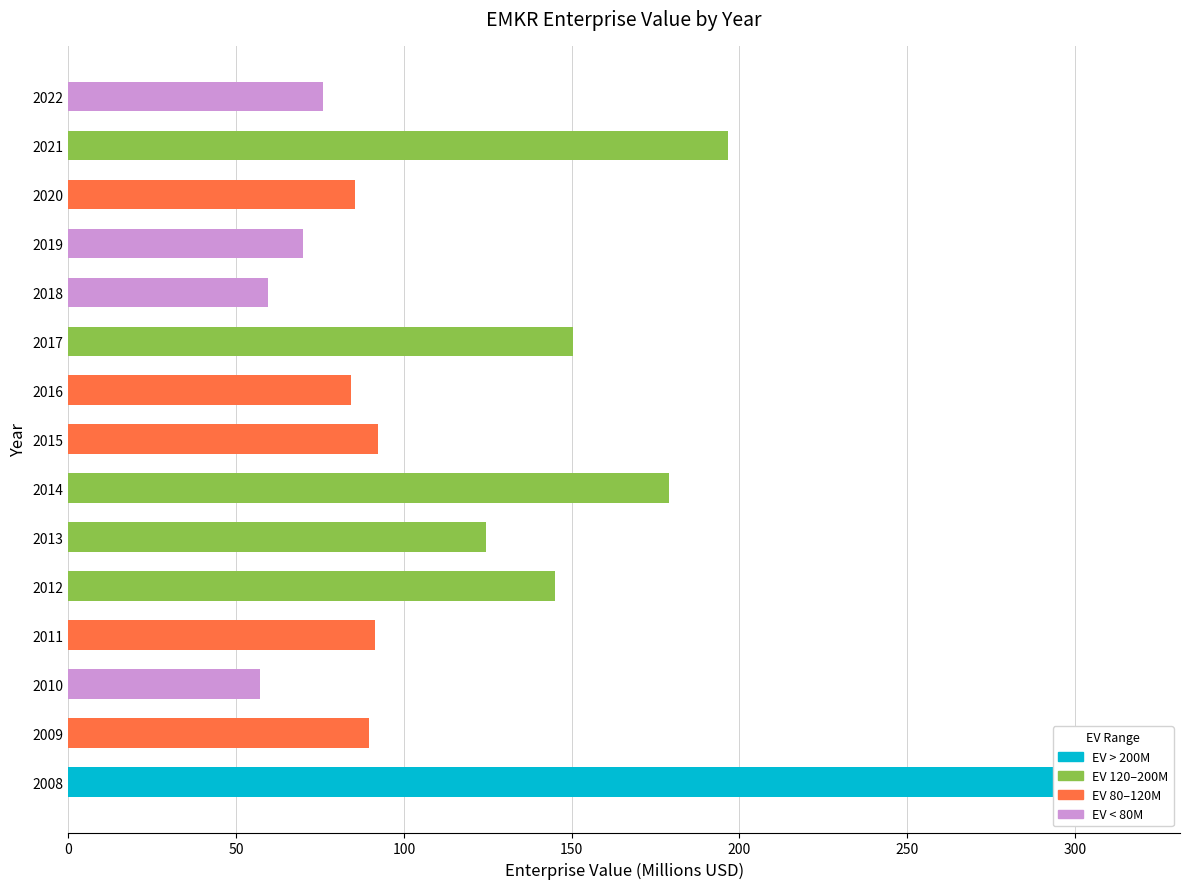

What is the maximum value shown in the chart?

315.6